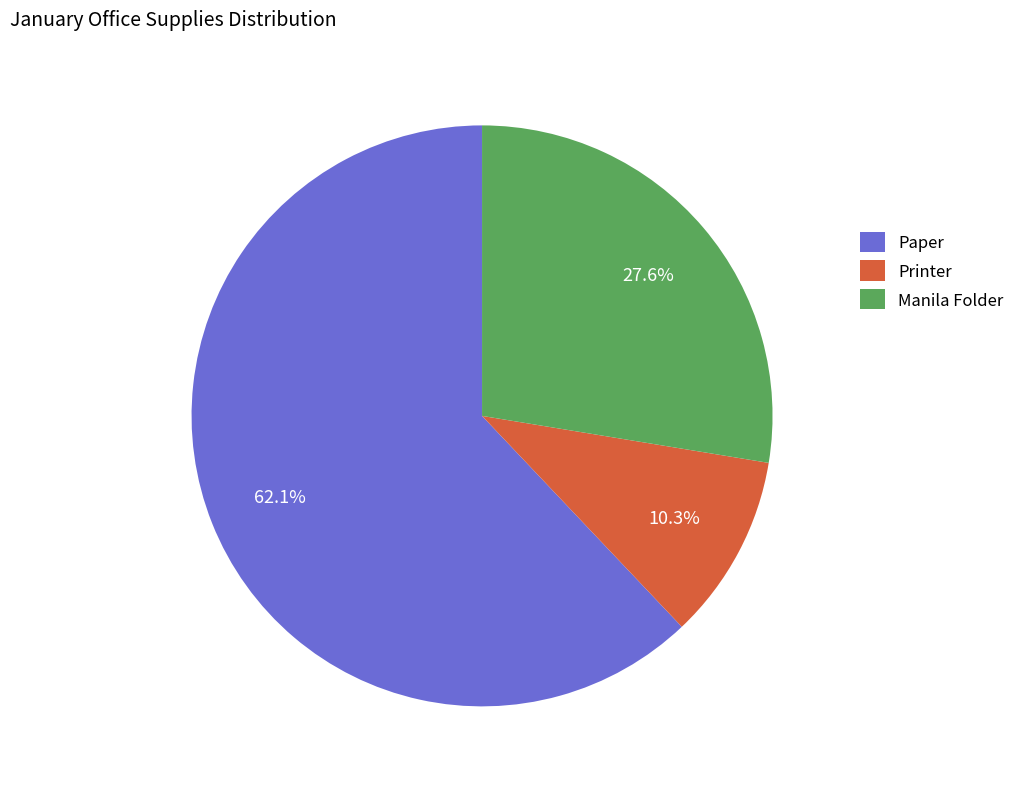

Between Manila Folder and Paper, which is larger?

Paper